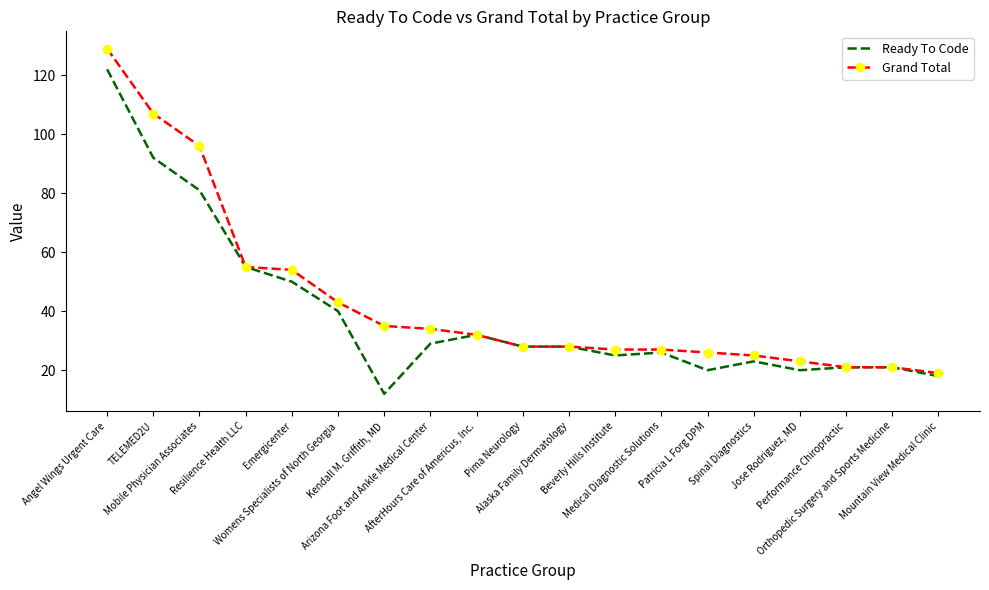

What position from the left is Womens Specialists of North Georgia?

6